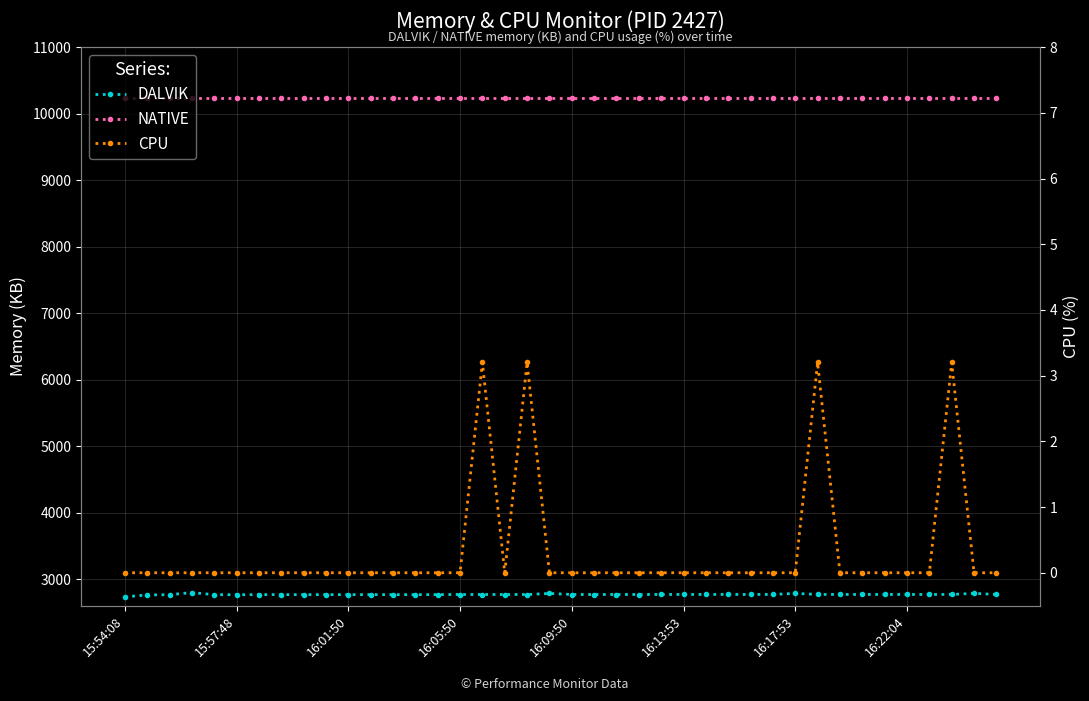

How many lines are shown in the chart?

3